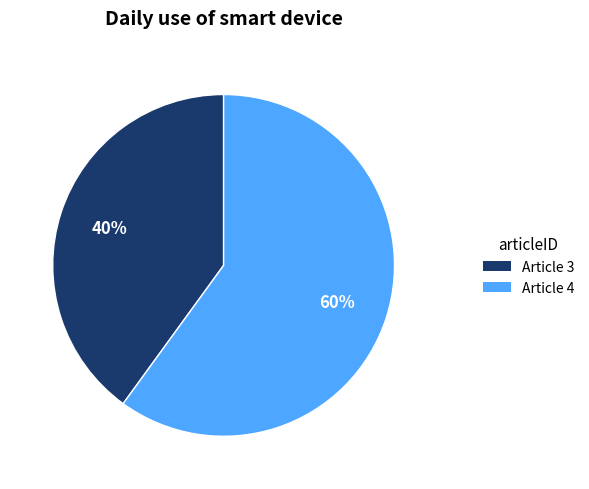

Does any single category account for the majority?

Yes